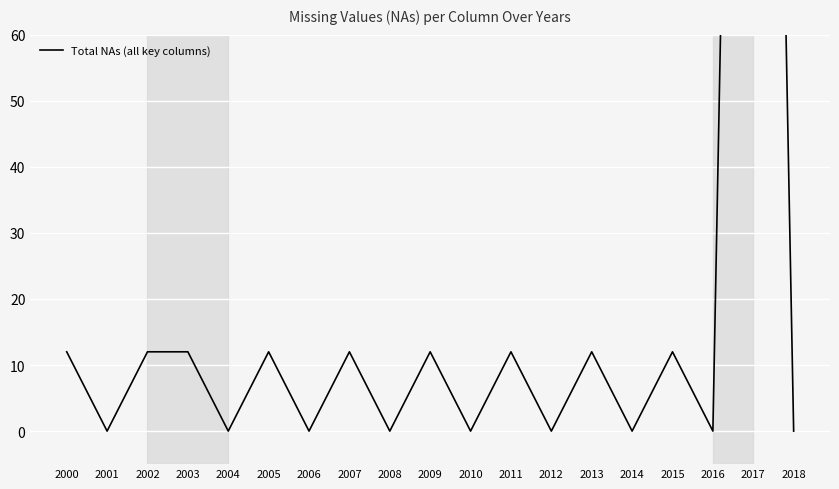

What is the change in value from 2004 to 2009?

+12